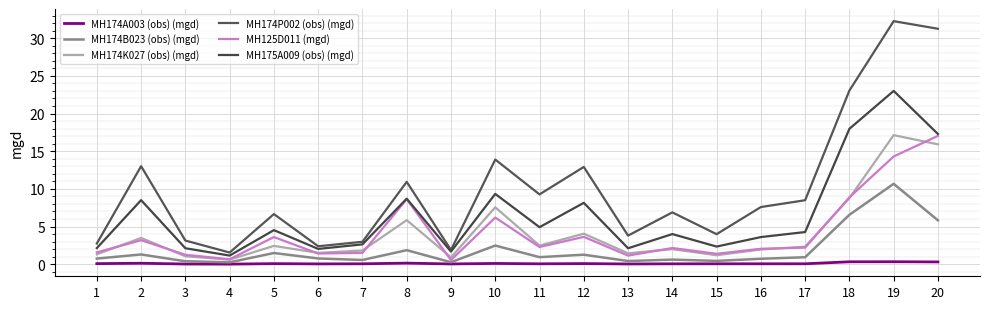

At which category does MH174B023 (obs) (mgd) reach its first local peak?

2